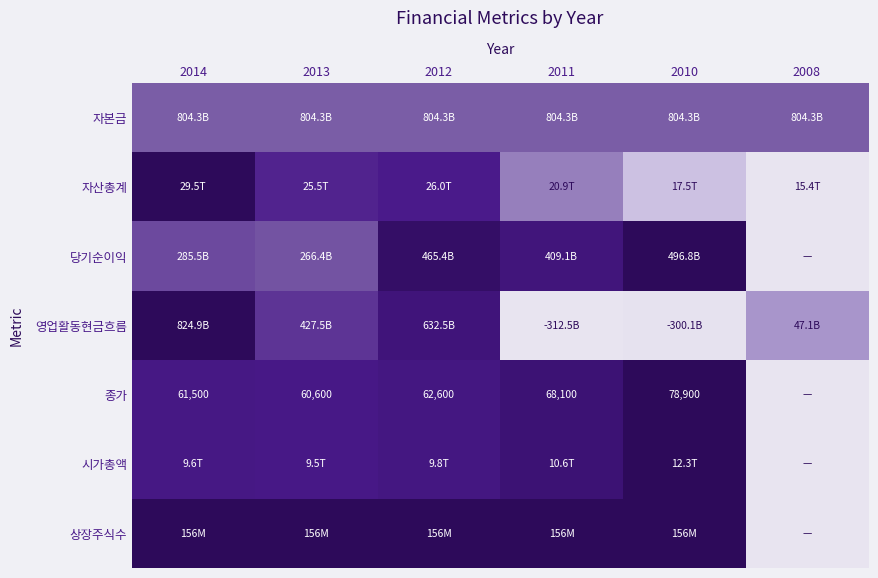

Between 2008 and 2011, which is larger?

2008